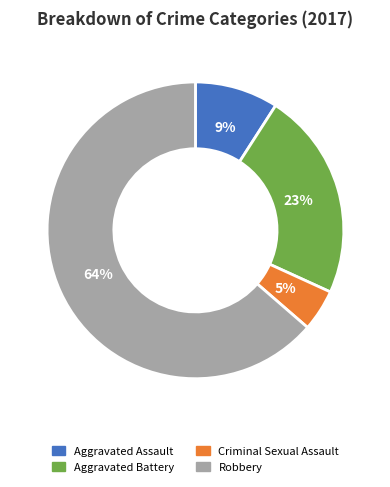

Is it true that Robbery is 57% of the pie?

False